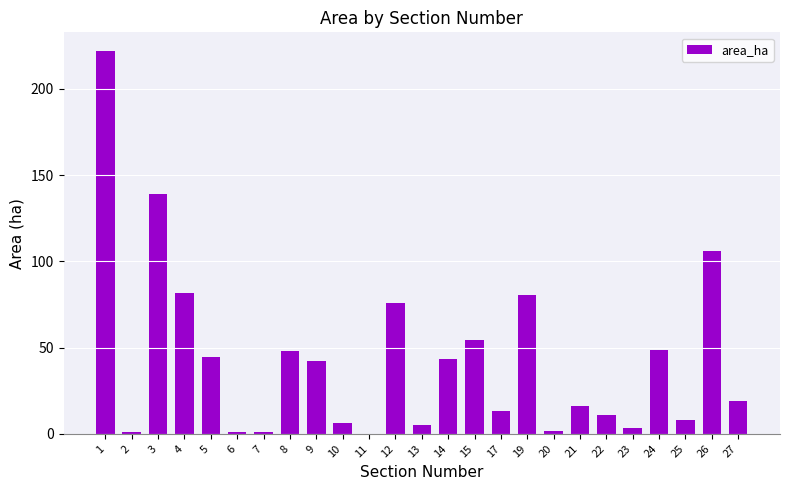

The value at 22 is 10.6. True or false?

True